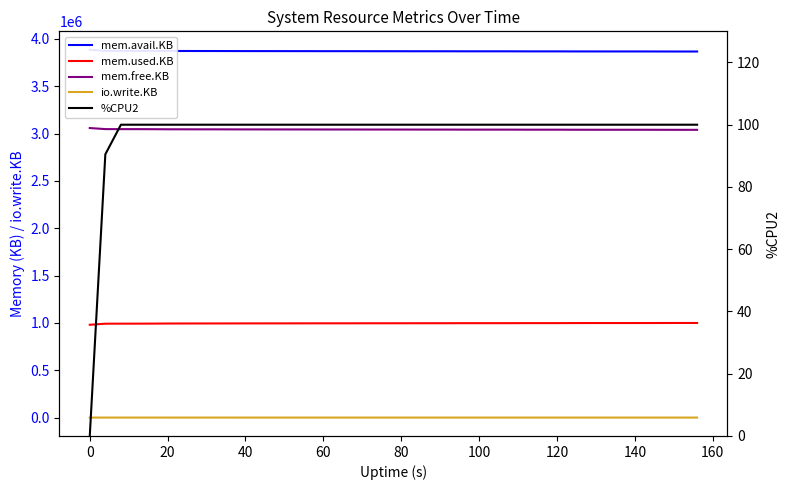

What is the difference between the highest and lowest values at 20?

3872128.0